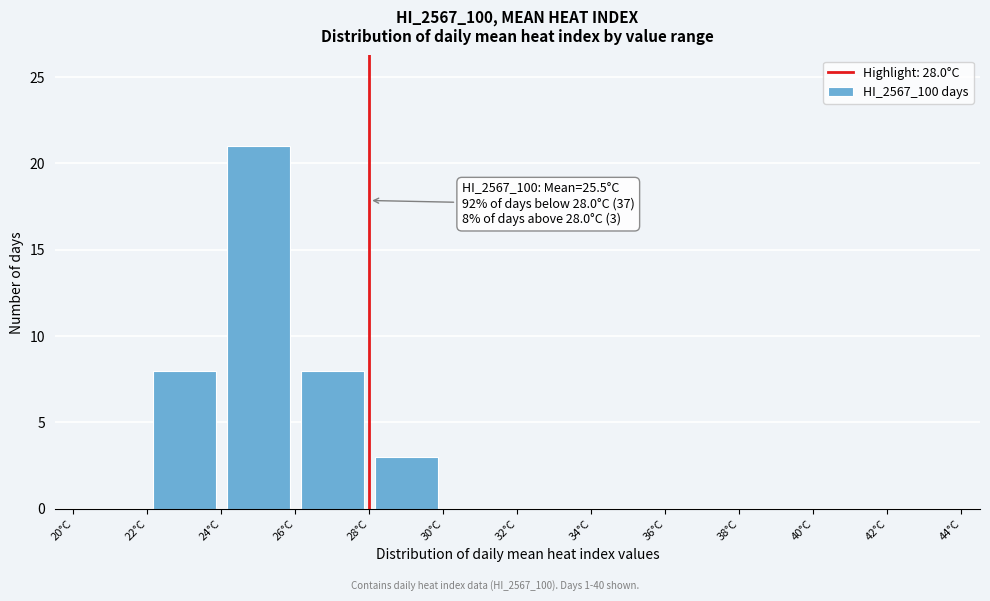

Which range on the x-axis has the tallest bar?

24 to 26